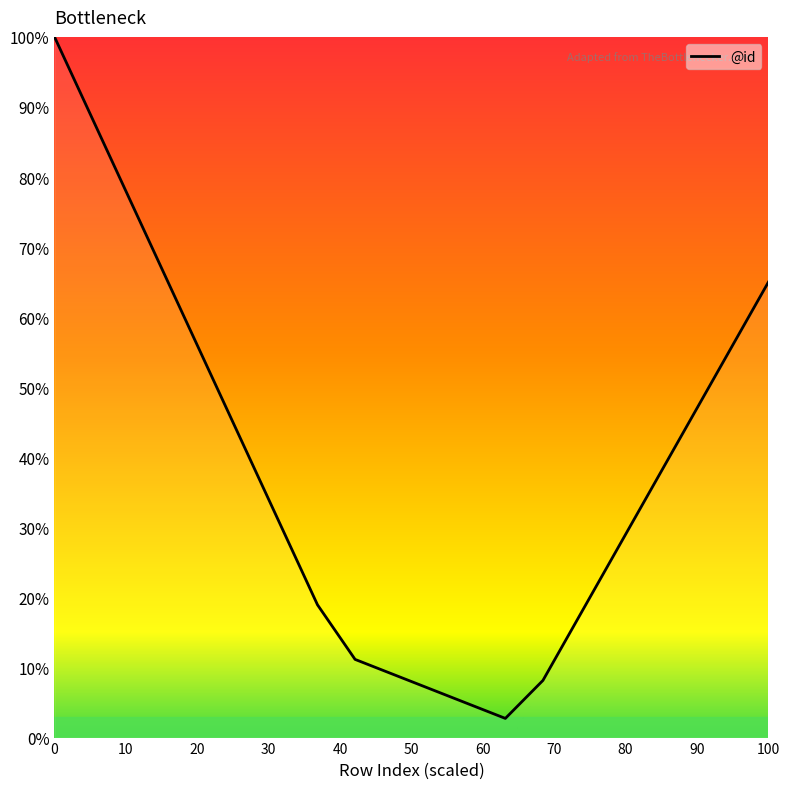

What is the smallest value displayed?

2.7